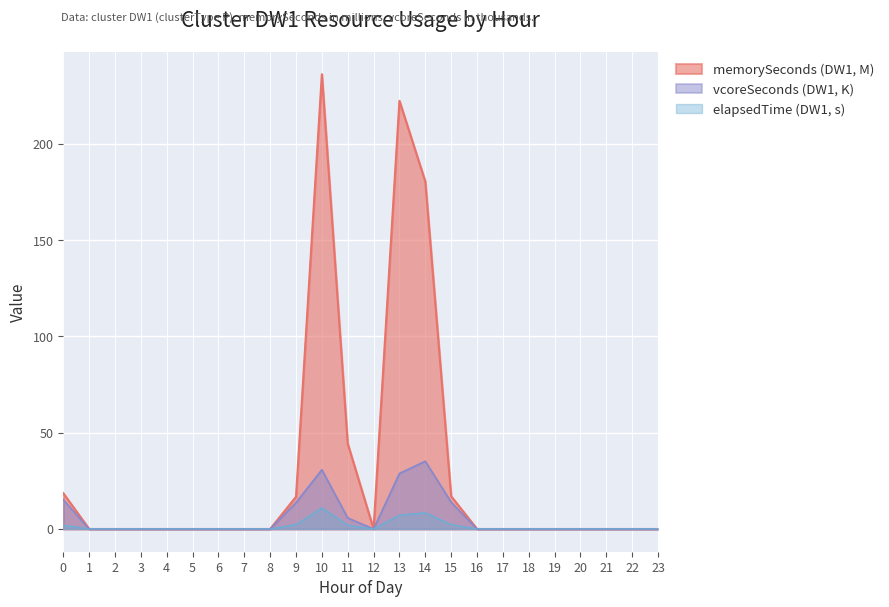

What is the difference between the memorySeconds (DW1) values at 6 and 11?

44.3